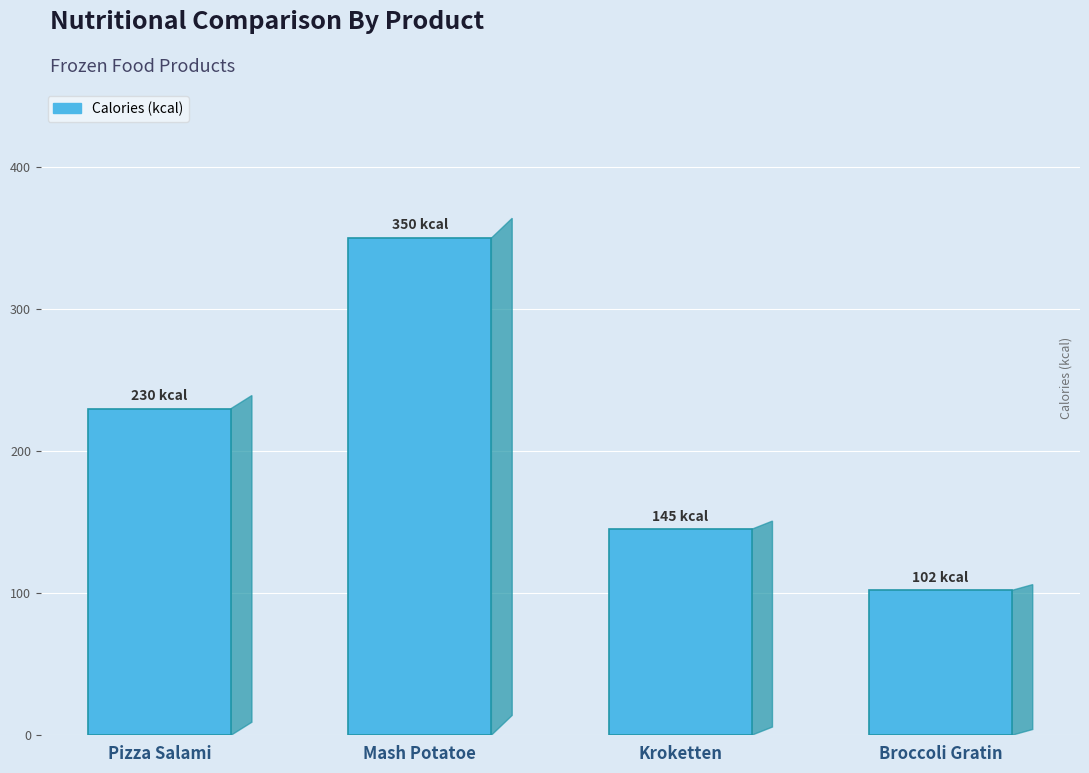

True or false: the data shows 145 at Kroketten.

True